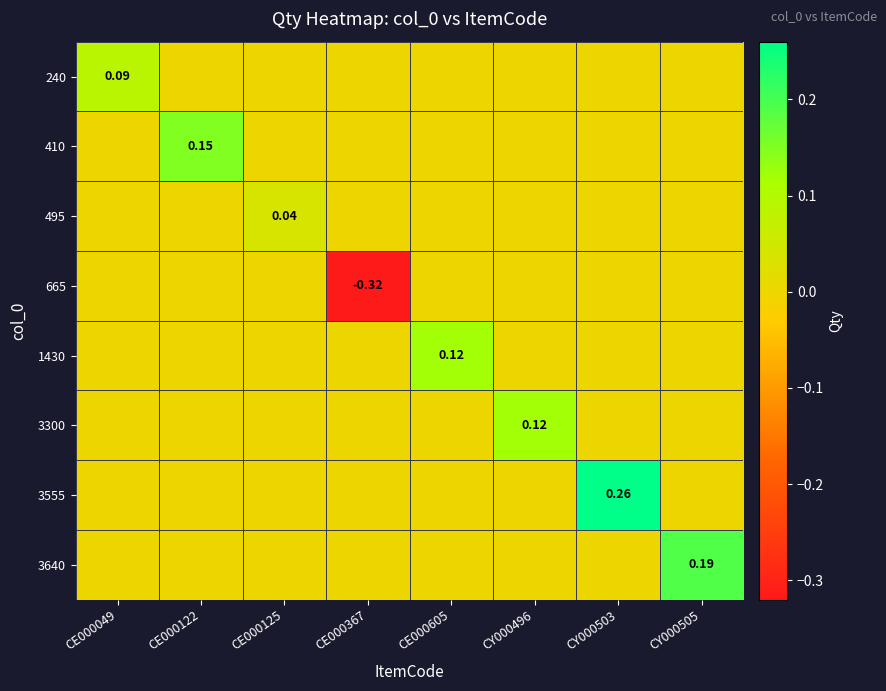

What is the minimum value shown in the chart?

-0.3